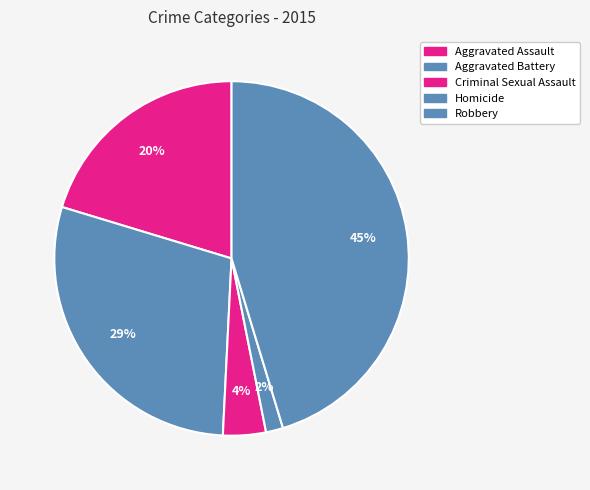

What is the smallest slice in the pie chart?

Homicide